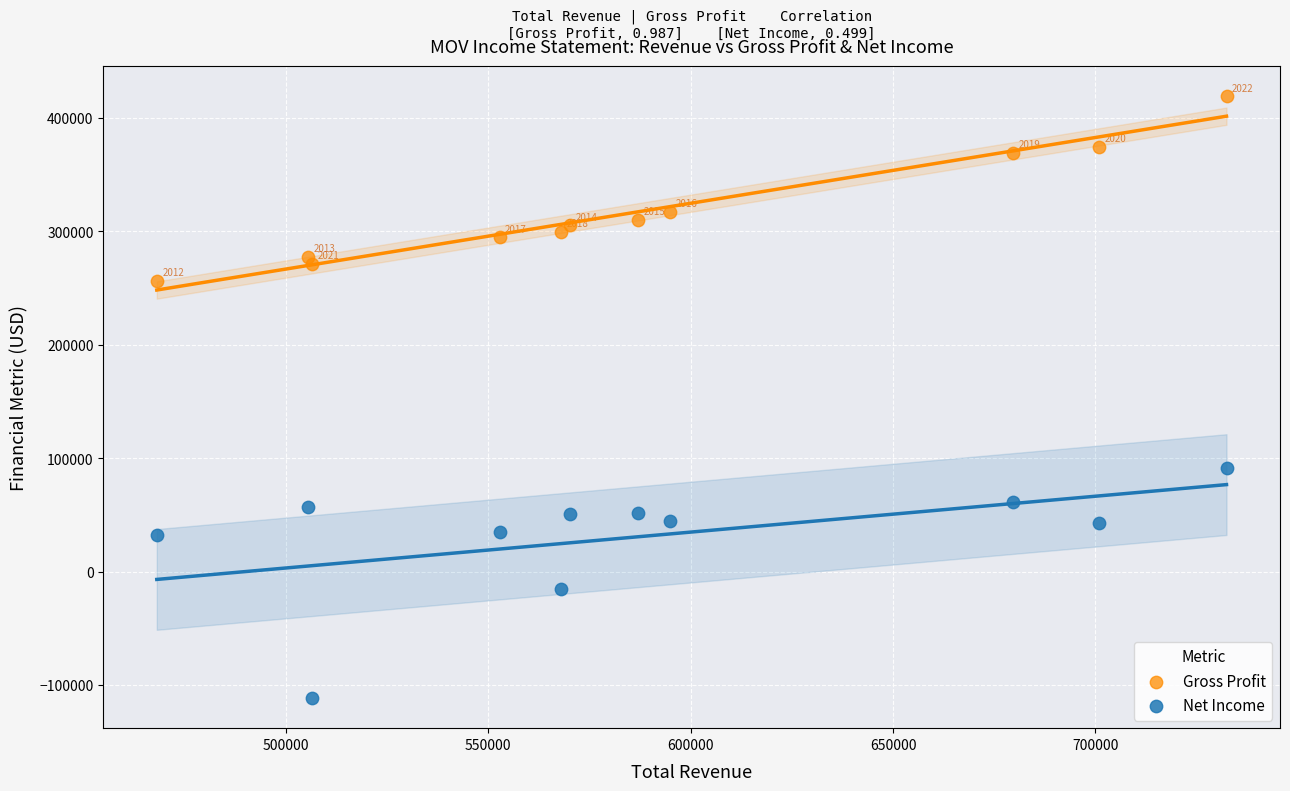

Across all data points, what is the range of Y values (max minus min)?

530600